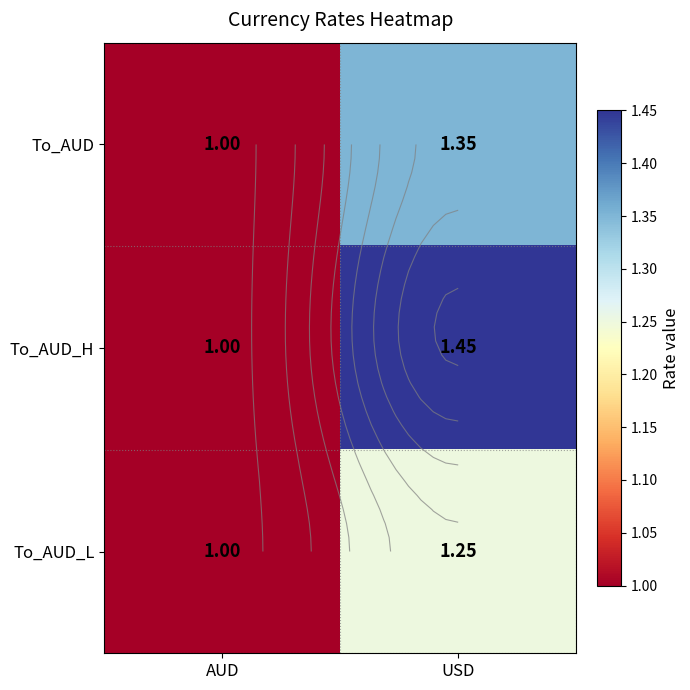

Is the value of To_AUD at AUD greater than the value of To_AUD_L at USD?

No